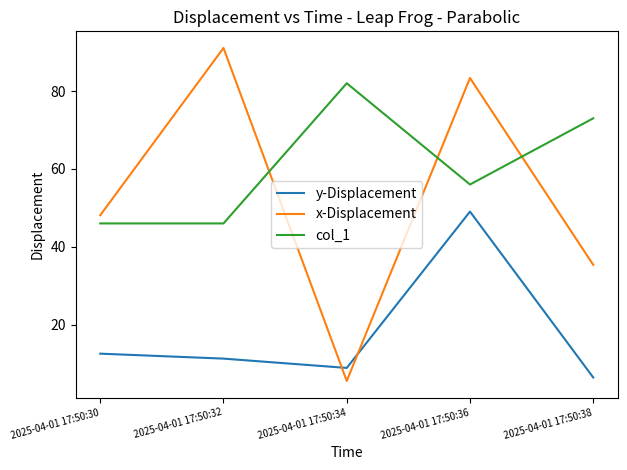

At which category is the sum across all series the highest?

2025-04-01 17:50:36